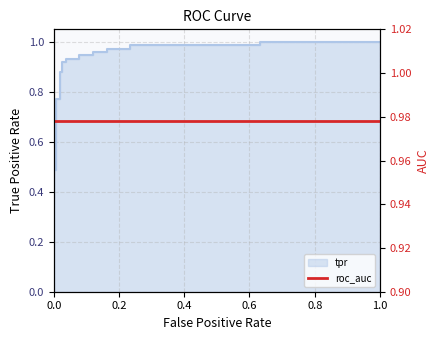

What is the difference between the maximum and minimum values?

0.7